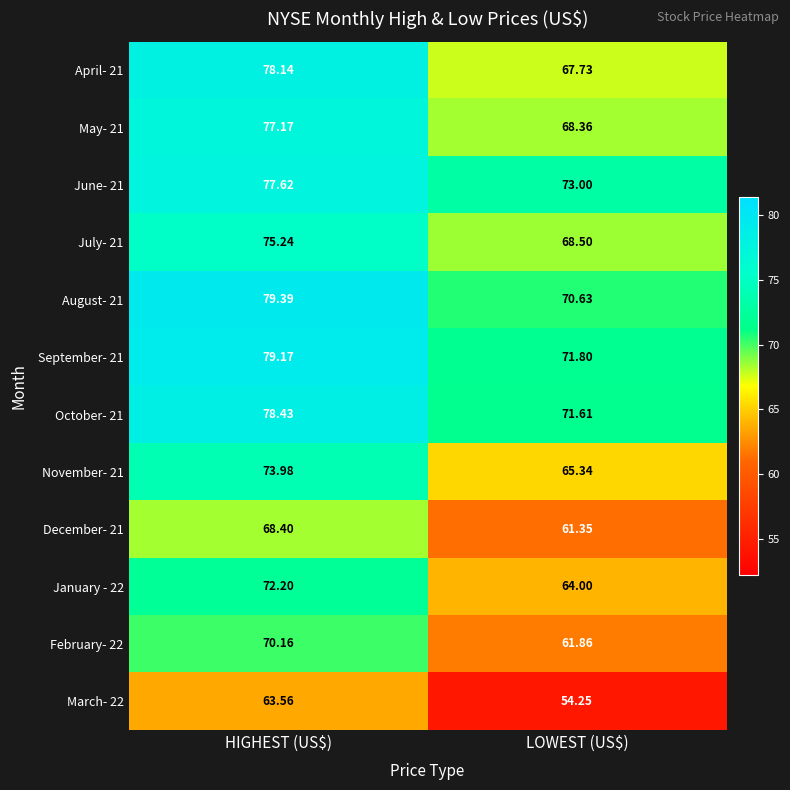

How many data points in January - 22 are less than 72?

1